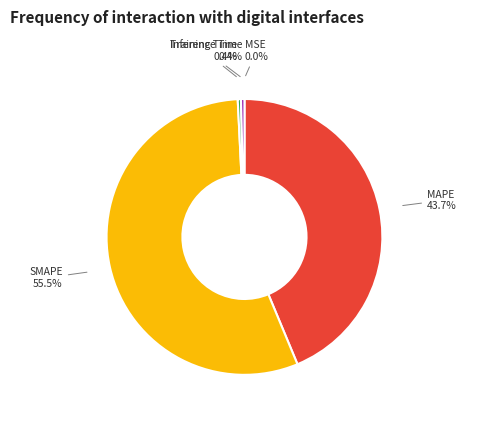

Combined, what portion of the pie is Inference Time and Training Time?

0.8%